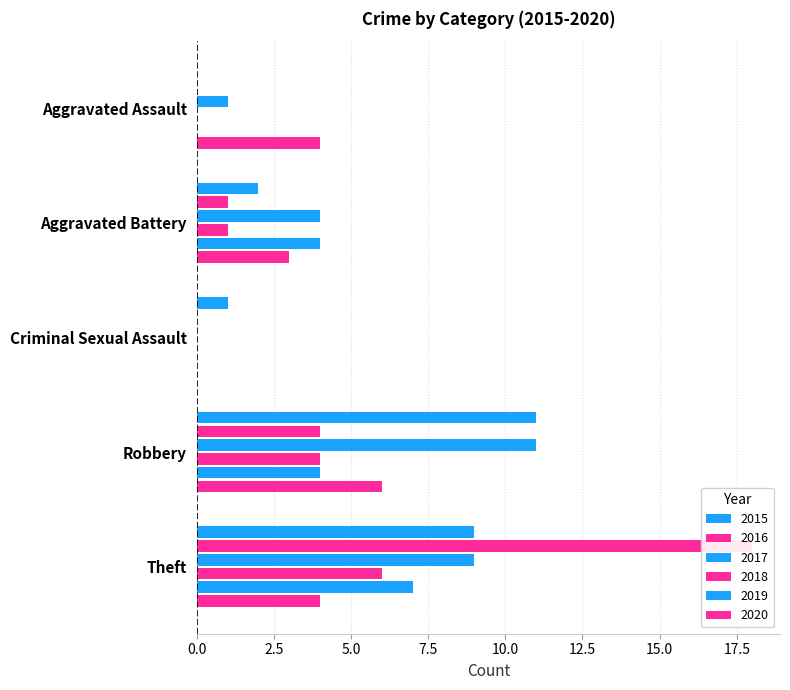

Is it true that 2018 equals 4 at Theft?

False